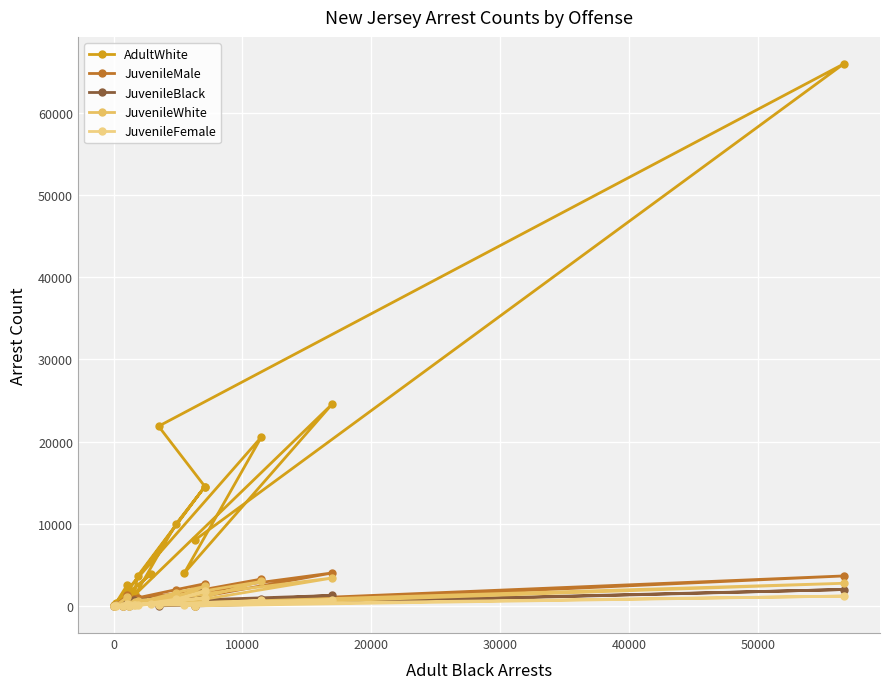

Which series has the widest spread of values?

AdultWhite